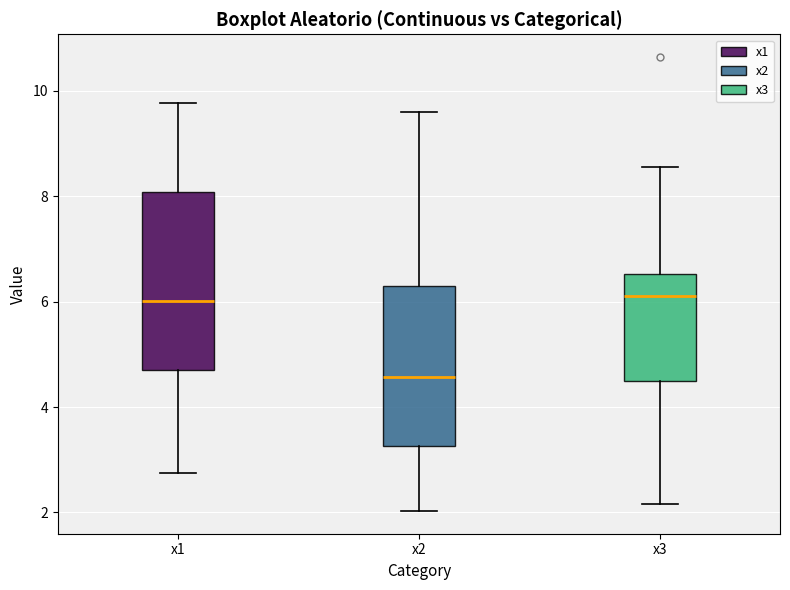

Reading left to right, read every box against the y-axis: the position of its median line, the range the box covers, and the ends of its whiskers. The values are not printed on the chart, so give them approximately, as read against the axis.

x1: median 6.0, box 4.6 to 8.0, whiskers 2.8 to 9.8
x2: median 4.6, box 3.2 to 6.4, whiskers 2.0 to 9.6
x3: median 6.2, box 4.6 to 6.6, whiskers 2.2 to 8.6